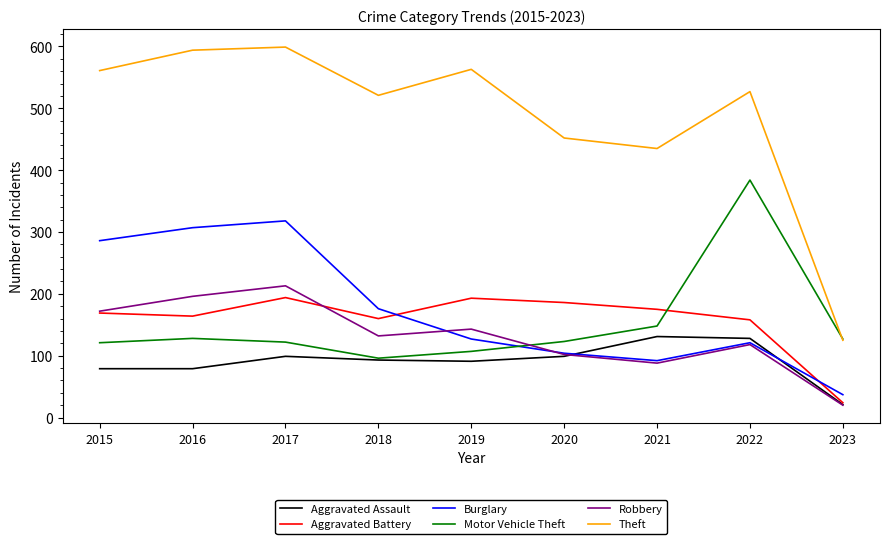

Which series changed the most between 2015 and 2019?

Burglary